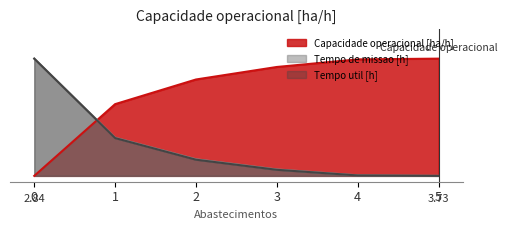

True or false: Tempo de missao [h] and Tempo util [h] intersect in this chart.

False